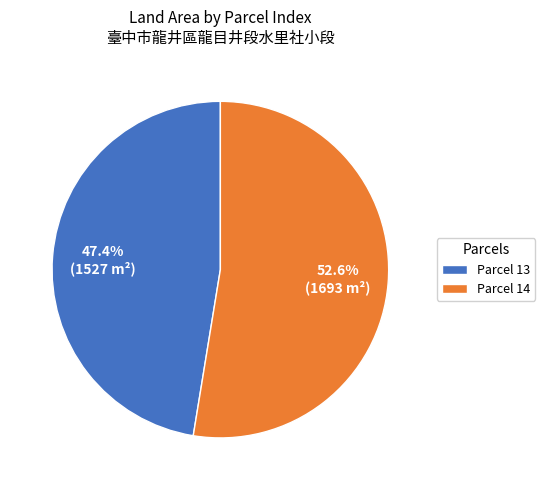

How many segments does this pie chart have?

2